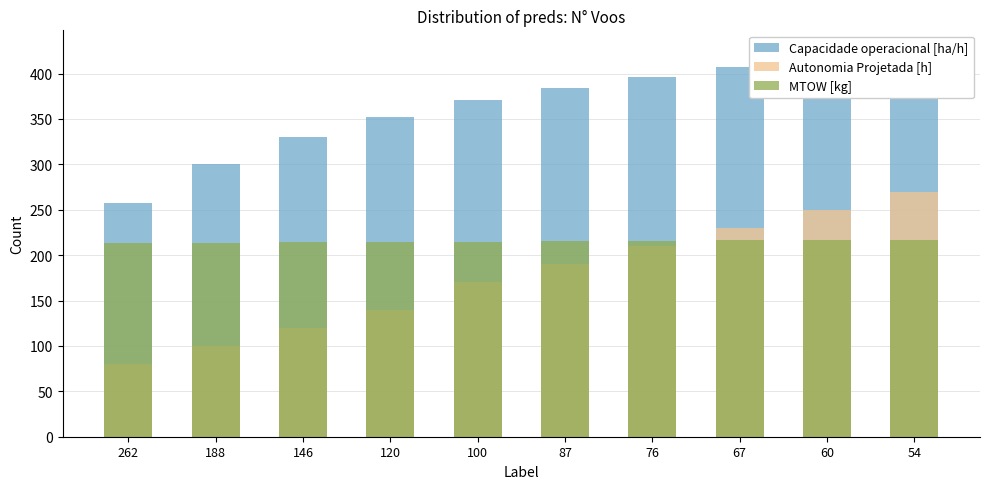

How many bars are there in total?

30